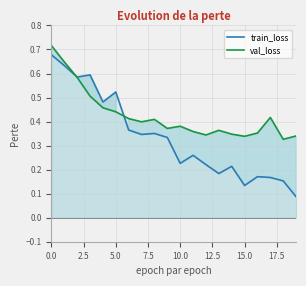

Count the number of data series in this chart.

2